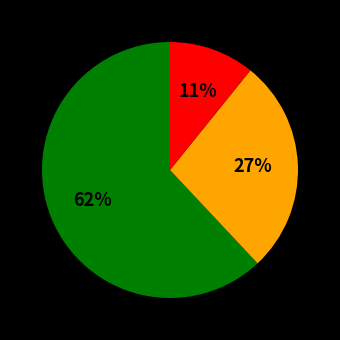

Is there a majority slice in this chart?

Yes